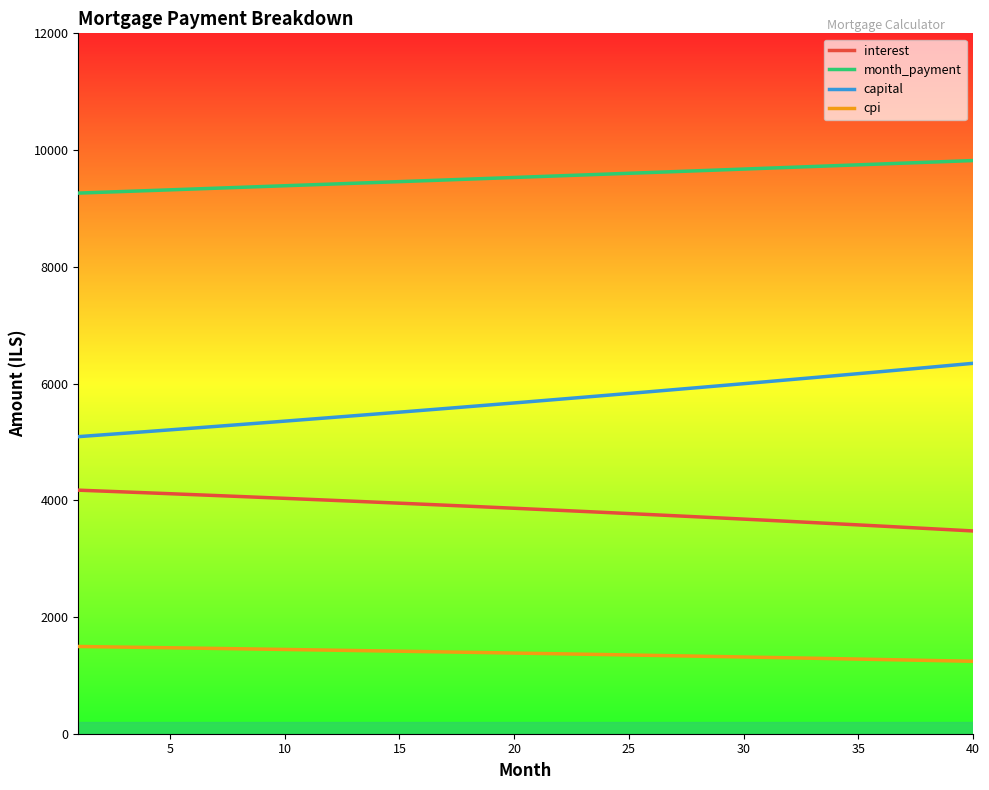

What is the greatest value displayed?

9820.4